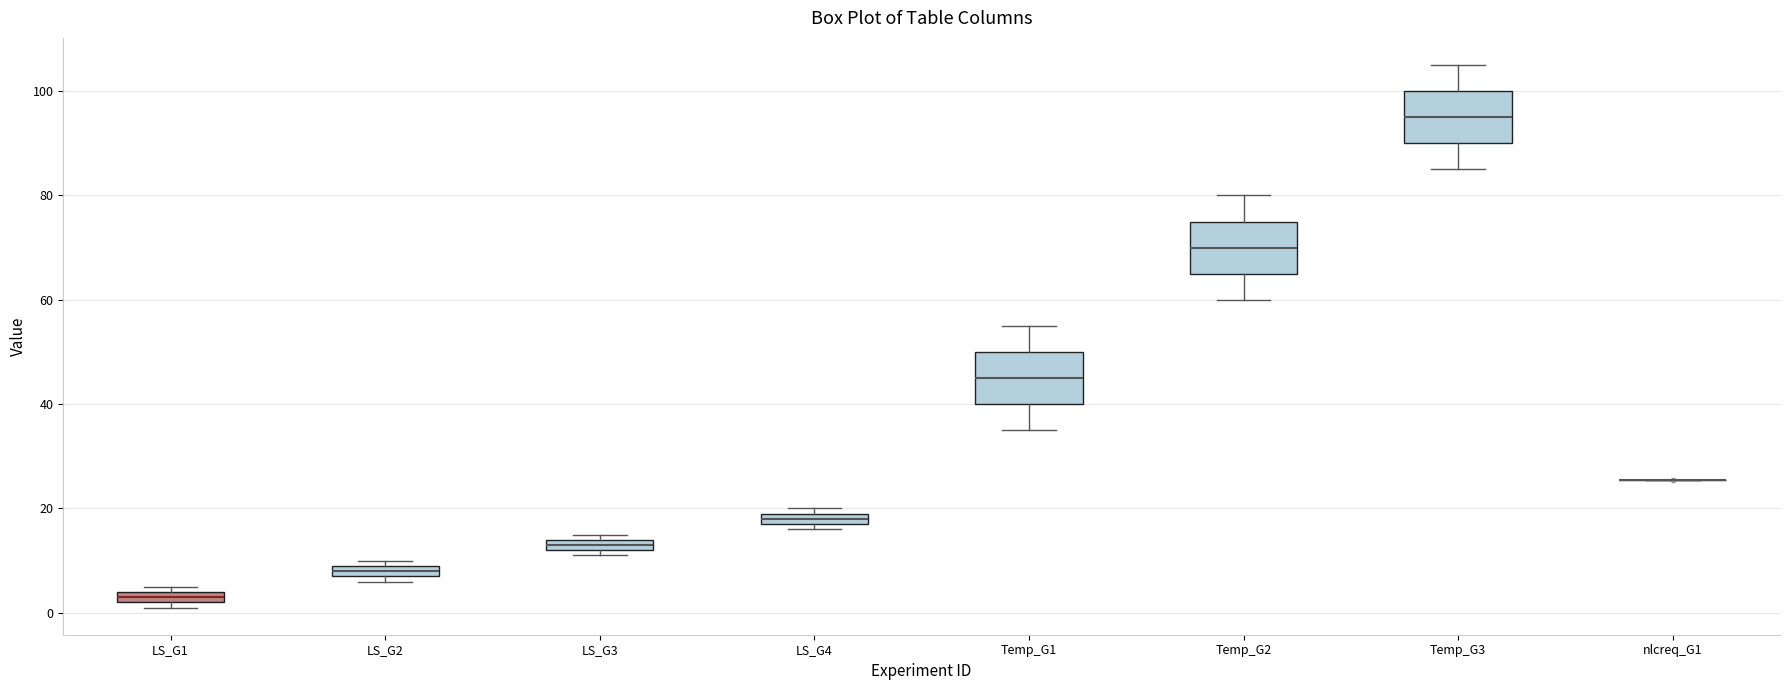

Where is the lower edge of the box for LS_G1 on the y-axis? The values are not printed on the chart, so give them approximately, as read against the axis.

2